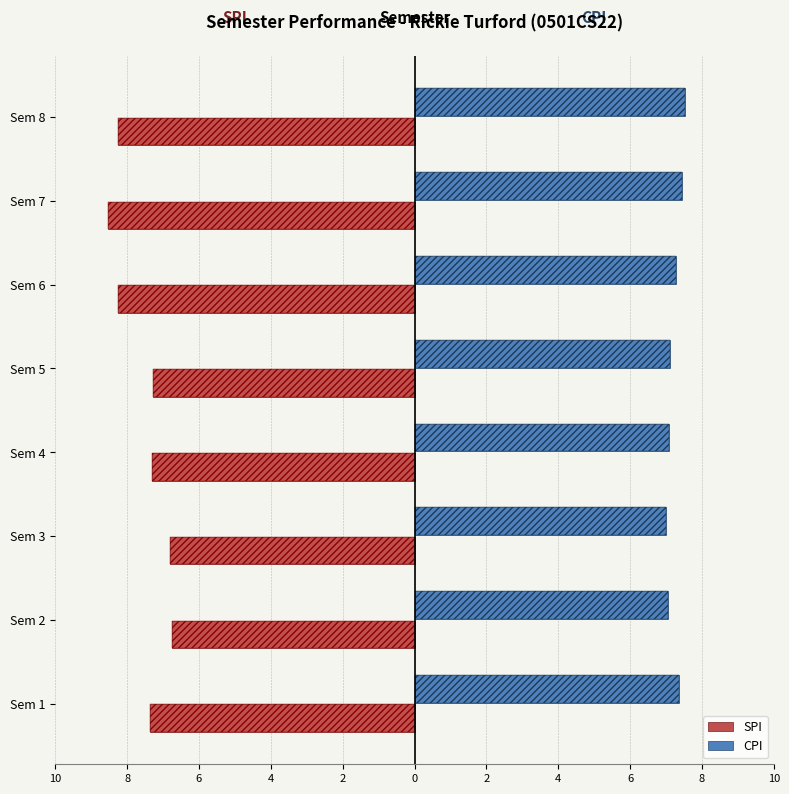

What is the spread (max minus min) of values at Sem 4?

14.4